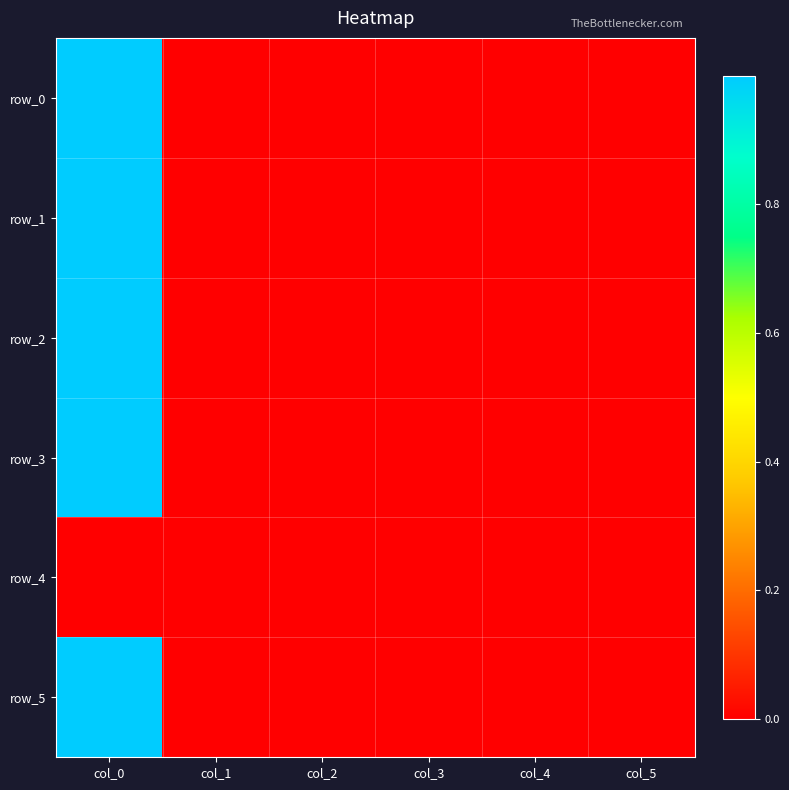

Which series has the largest range (max minus min)?

row_2